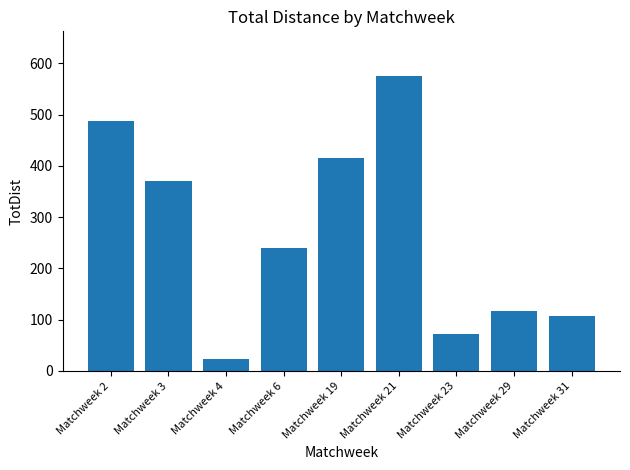

Approximately how many times larger is the value at Matchweek 19 compared to Matchweek 23?

5.7